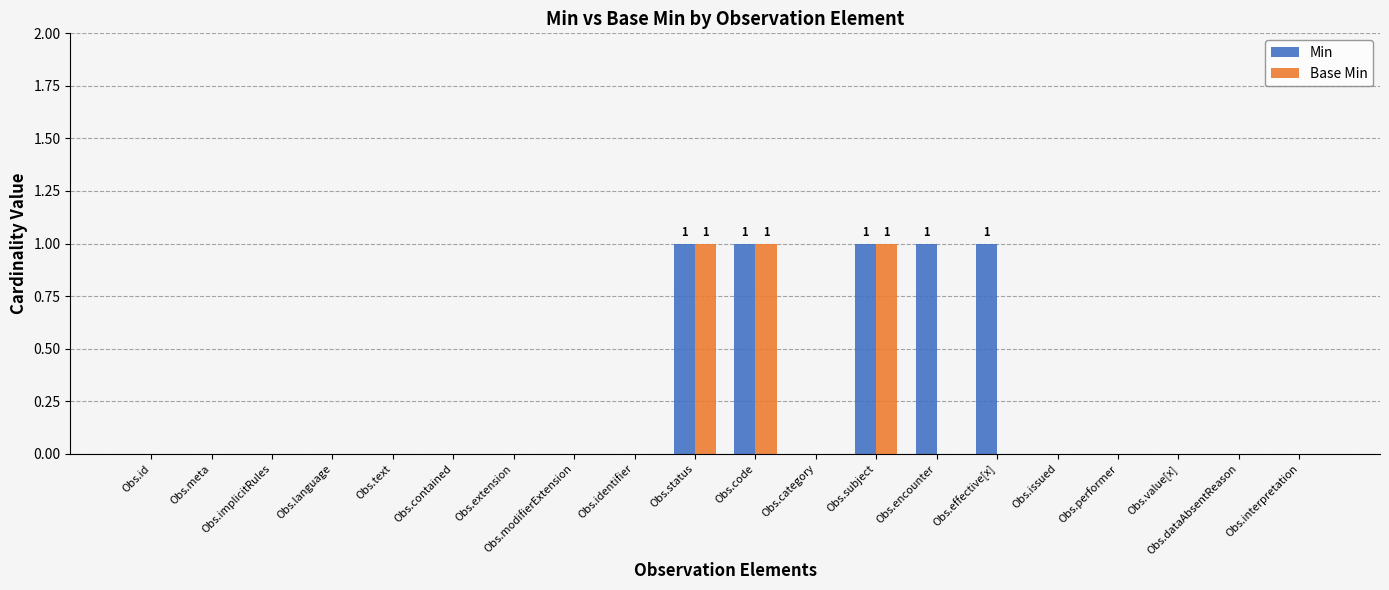

Reading right to left, transcribe all the data shown in this chart.

Min: Obs.interpretation=0	Obs.dataAbsentReason=0	Obs.value[x]=0	Obs.performer=0	Obs.issued=0	Obs.effective[x]=1	Obs.encounter=1	Obs.subject=1	Obs.category=0	Obs.code=1	Obs.status=1	Obs.identifier=0	Obs.modifierExtension=0	Obs.extension=0	Obs.contained=0	Obs.text=0	Obs.language=0	Obs.implicitRules=0	Obs.meta=0	Obs.id=0
Base Min: Obs.interpretation=0	Obs.dataAbsentReason=0	Obs.value[x]=0	Obs.performer=0	Obs.issued=0	Obs.effective[x]=0	Obs.encounter=0	Obs.subject=1	Obs.category=0	Obs.code=1	Obs.status=1	Obs.identifier=0	Obs.modifierExtension=0	Obs.extension=0	Obs.contained=0	Obs.text=0	Obs.language=0	Obs.implicitRules=0	Obs.meta=0	Obs.id=0